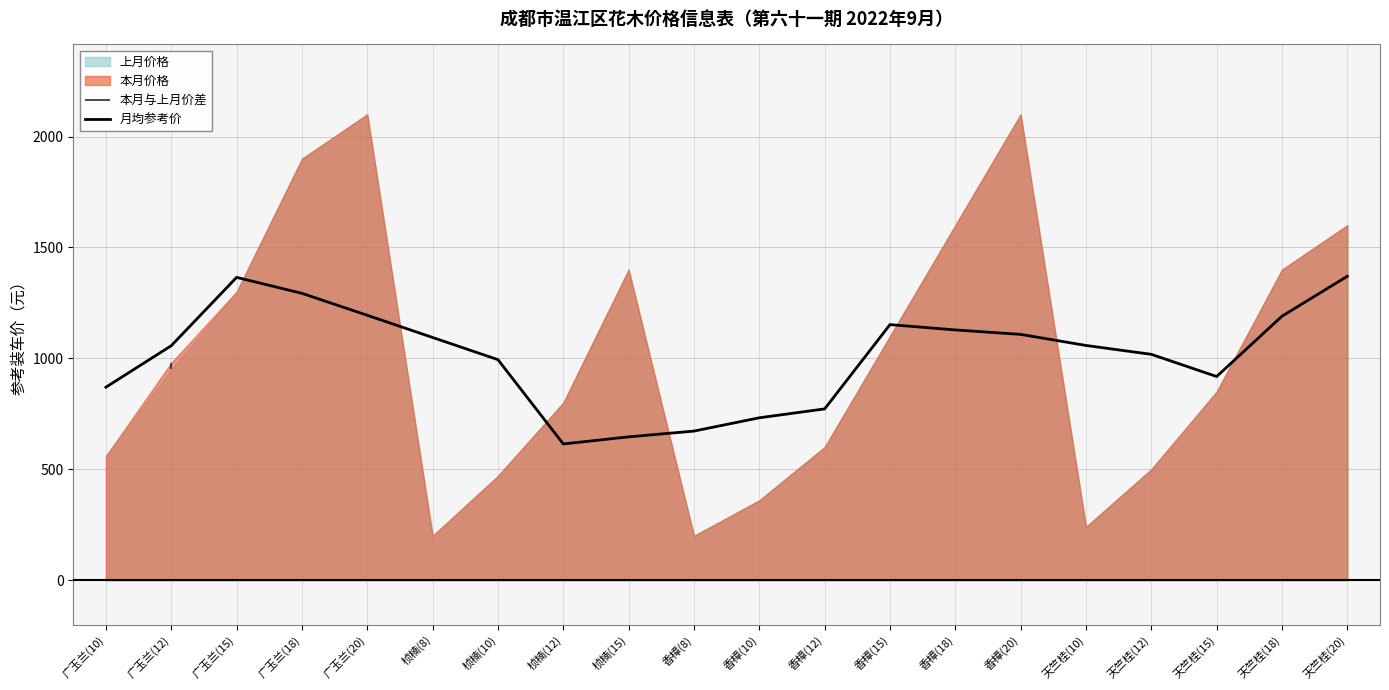

How many interior local peaks (higher than both neighbors) does the data have?

2